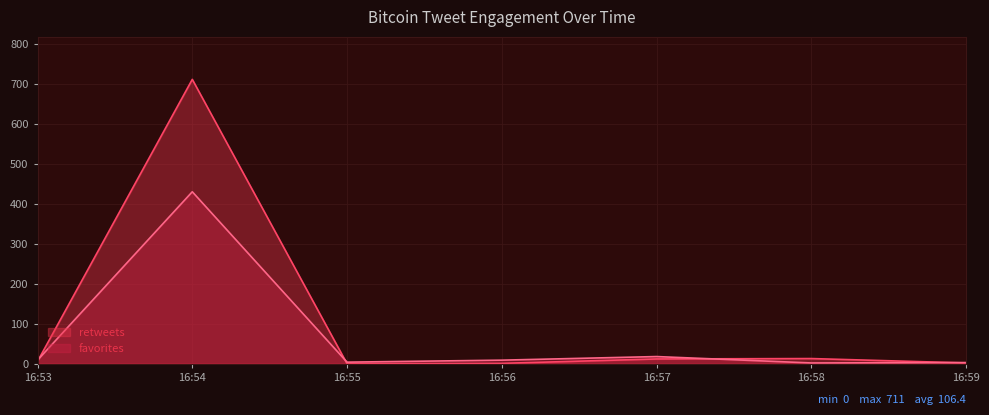

What is the difference between the maximum and second lowest values in the retweets series?

710